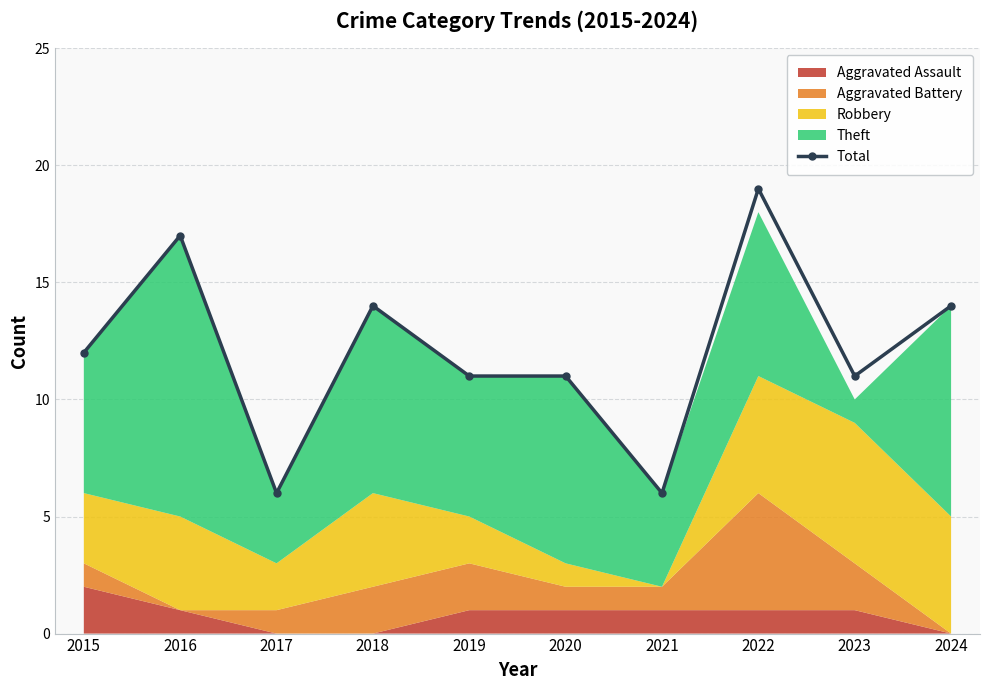

What is the sum of all values?

121